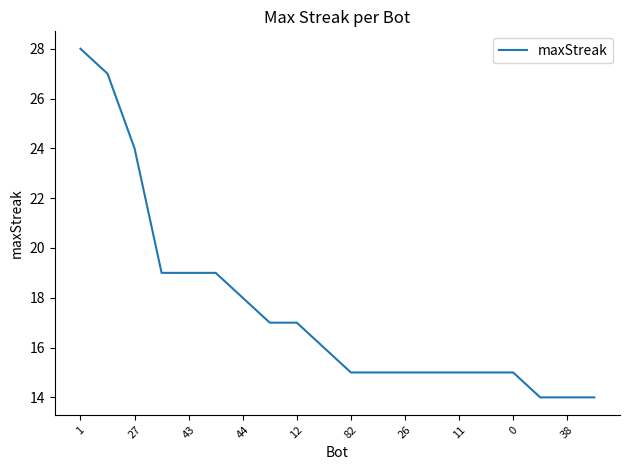

What is the maximum value shown in the chart?

28